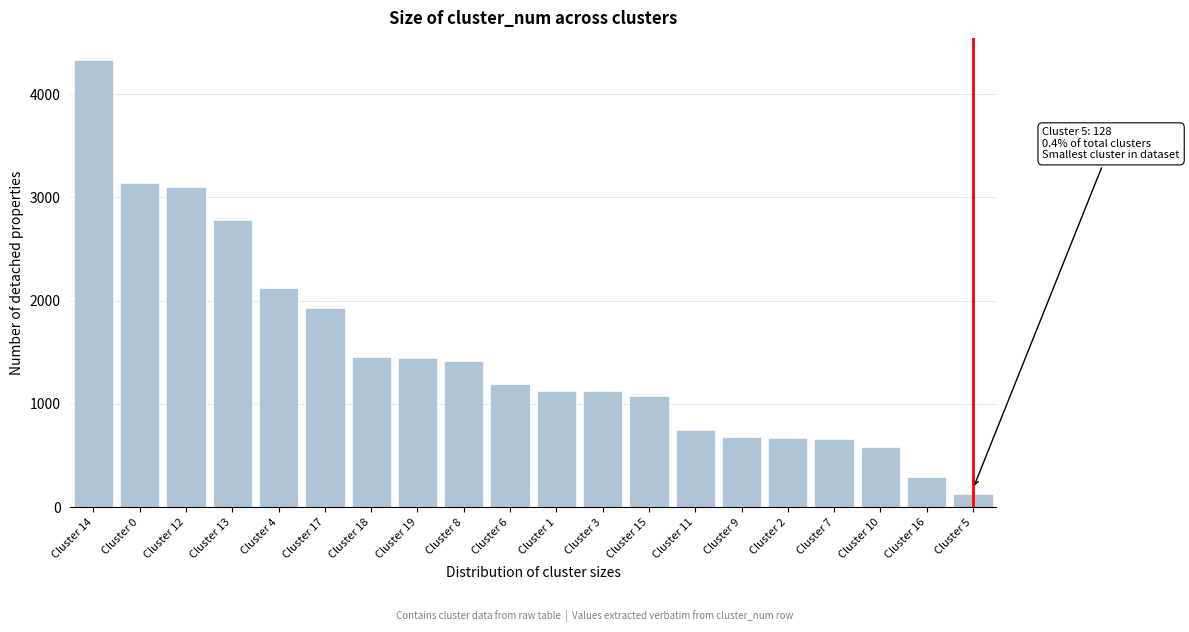

What is the value of the 6th bar from the left?

1932